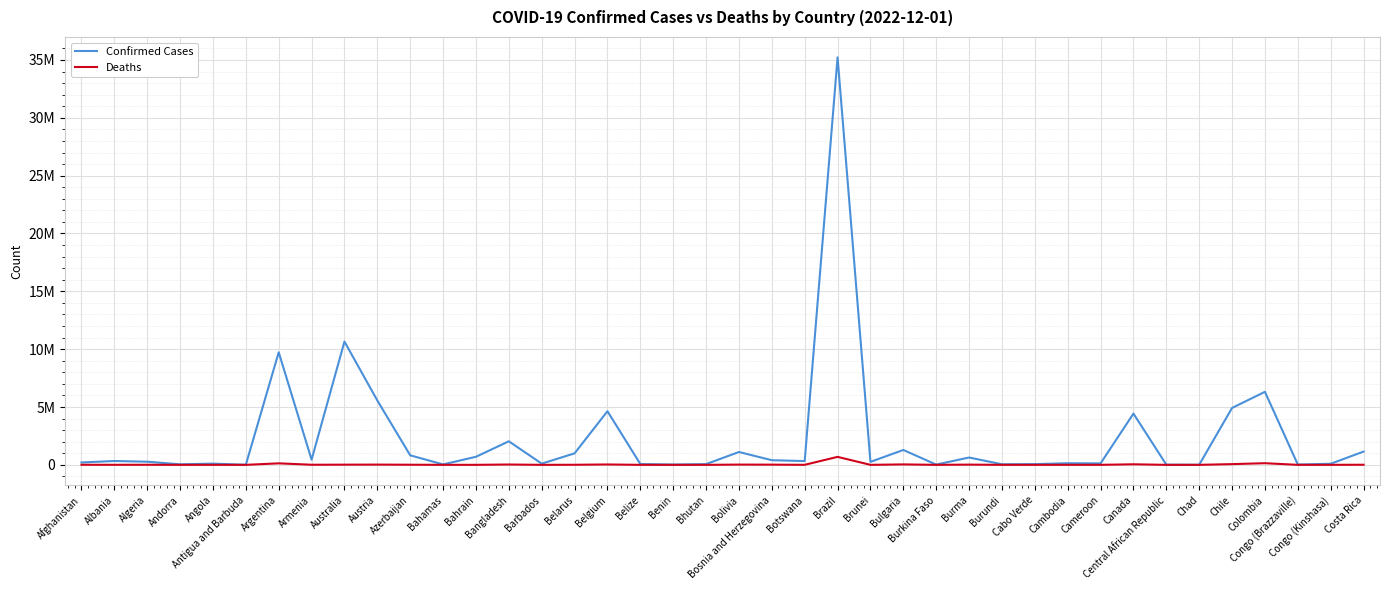

Does the chart have visible grid lines?

Yes